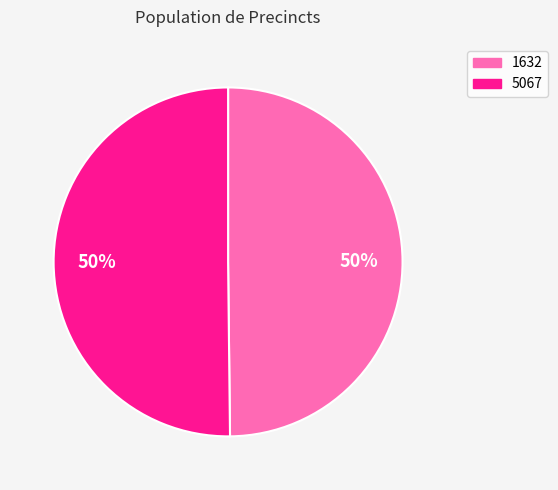

Is the sum of 1632 and 5067 greater than half?

Yes